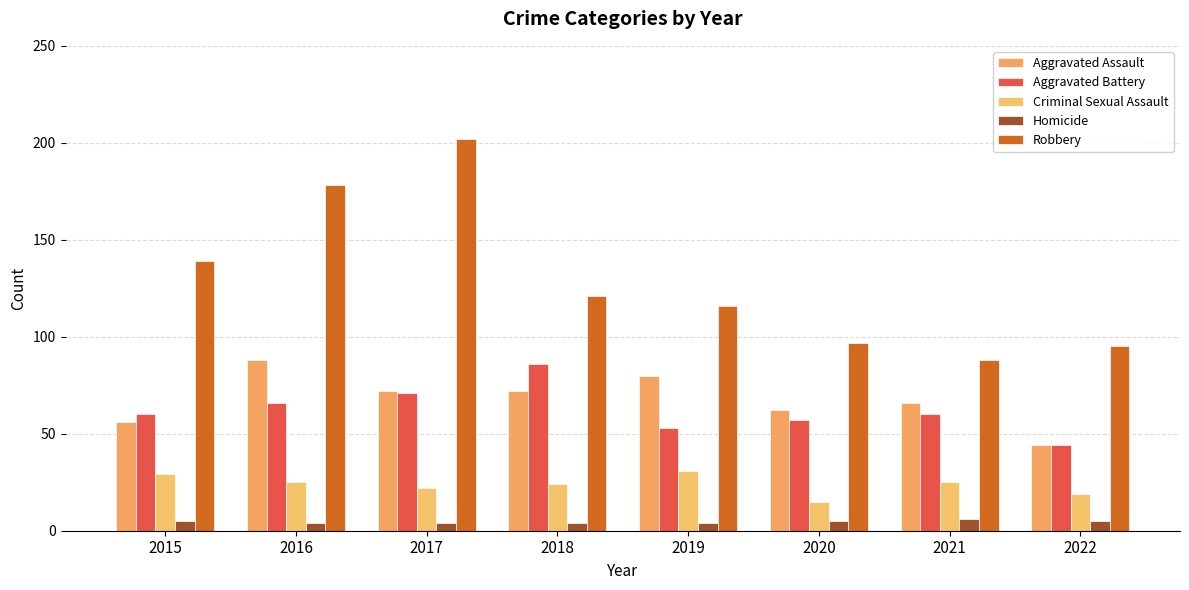

What is the difference between the maximum and minimum values in the Aggravated Assault series?

44